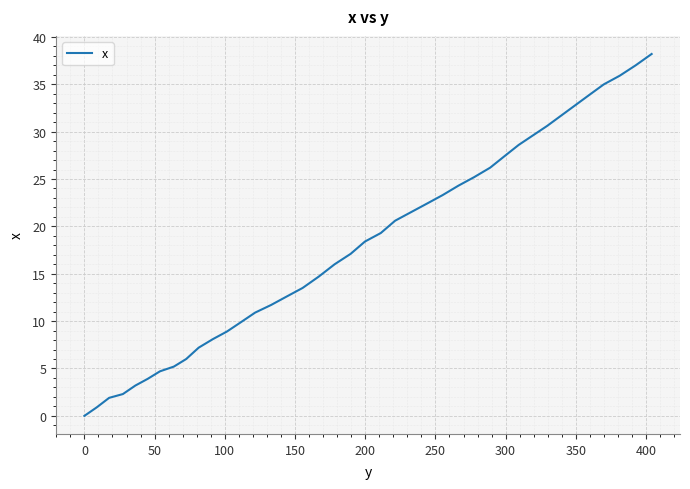

What is the greatest value displayed?

38.2